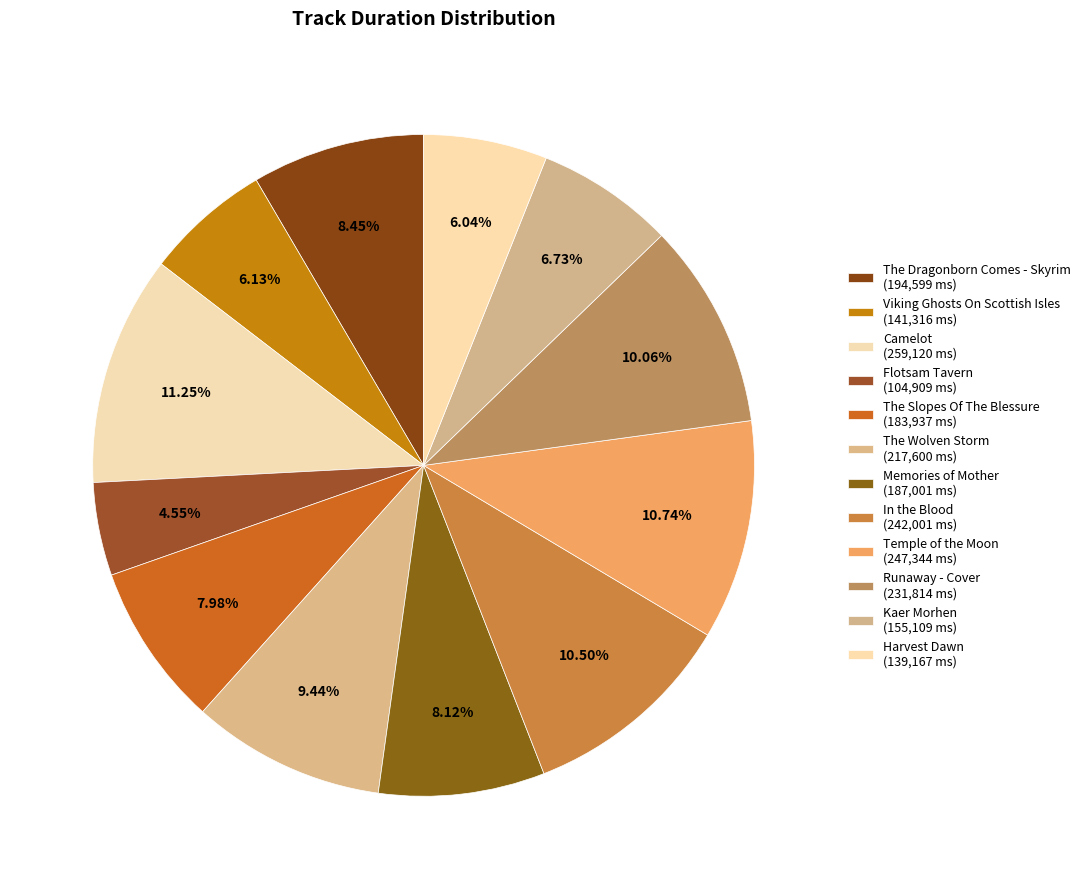

The Harvest Dawn slice represents 15% of the pie. True or false?

False